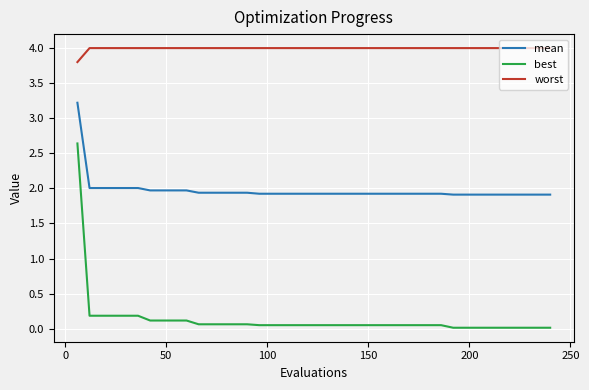

Which series has the largest total across all categories?

worst